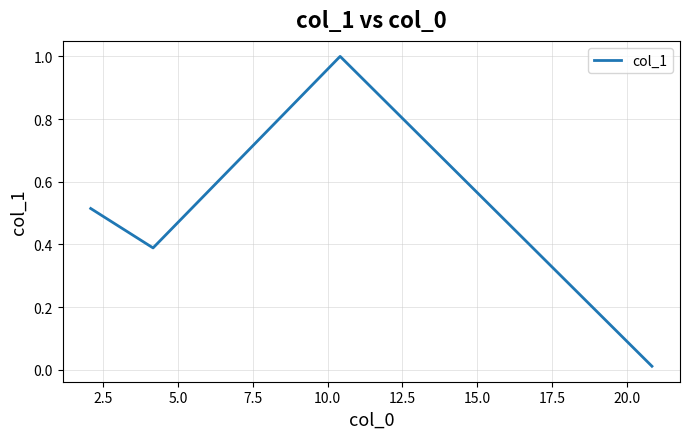

What is the maximum value shown in the chart?

1.0